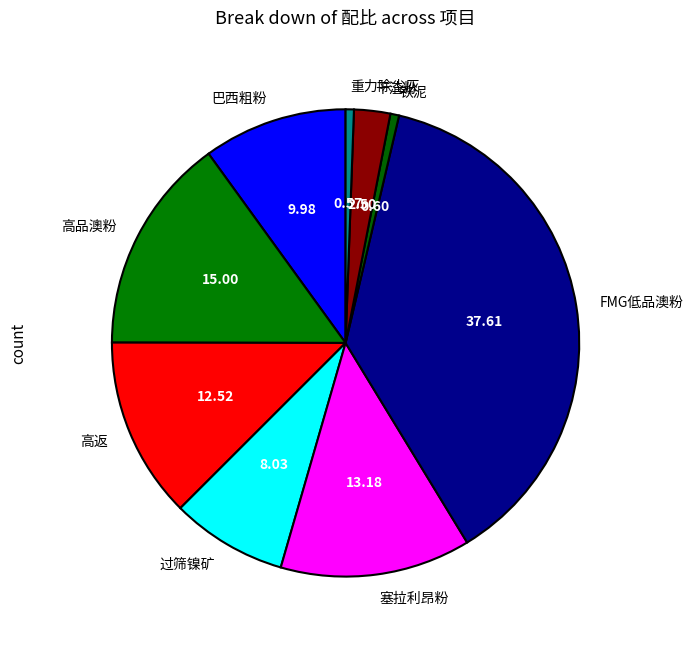

How many slices are in this pie chart?

9